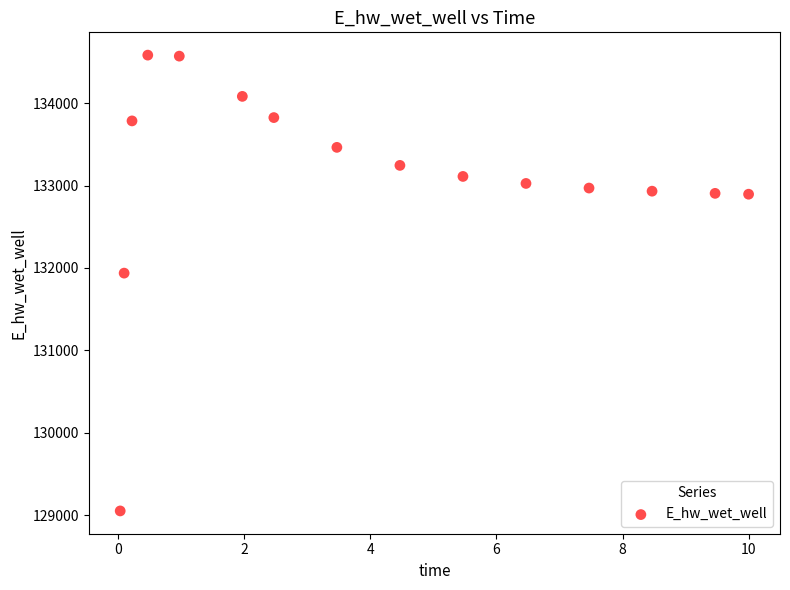

What is the range of Y values (max minus min)?

5528.8